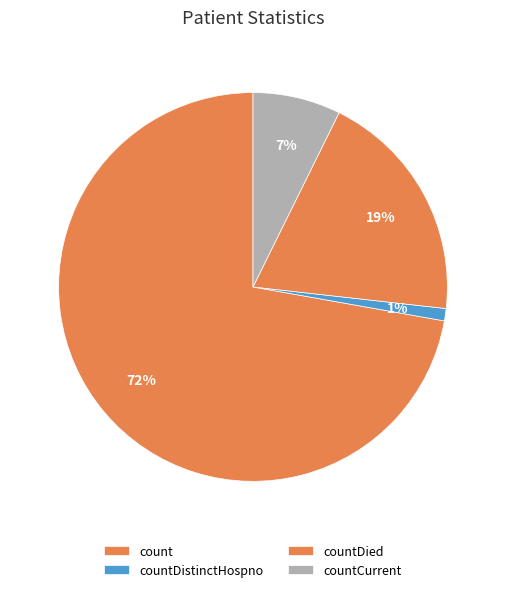

True or false: countCurrent accounts for 1% of the total.

False